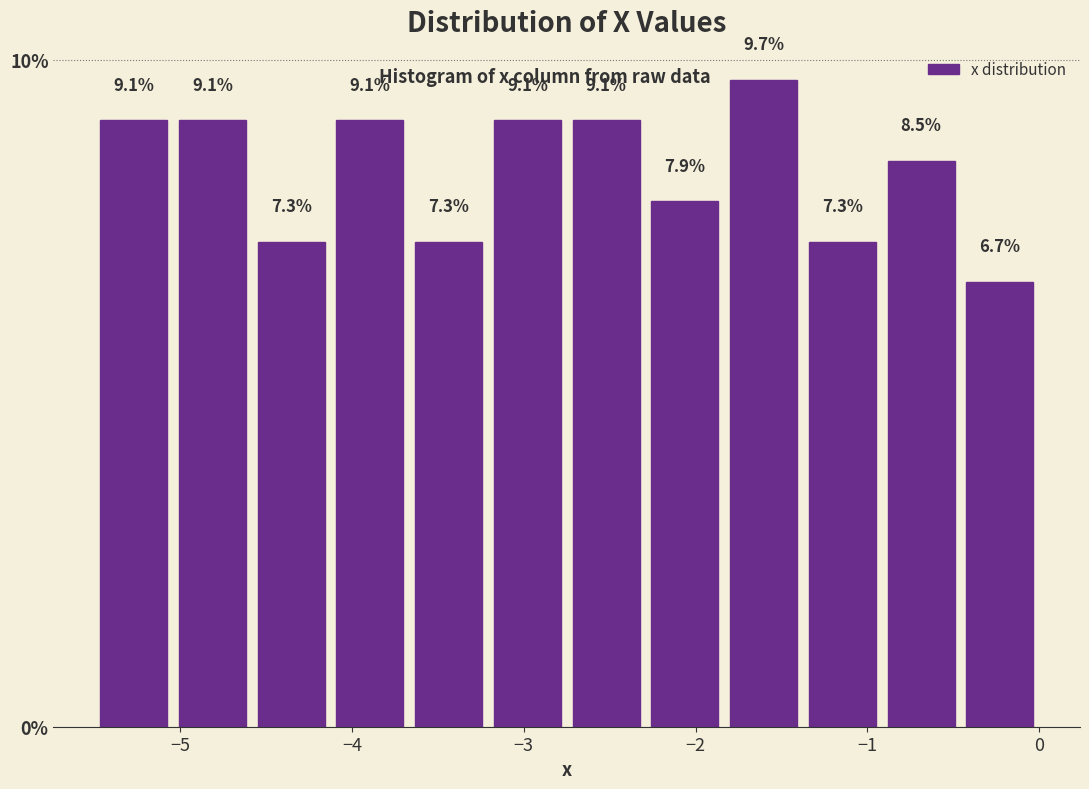

How tall is the bar that spans -1.8 to -1.4 on the x-axis? The bar edges are not printed on the chart, so give them approximately, as read against the axis.

9.7